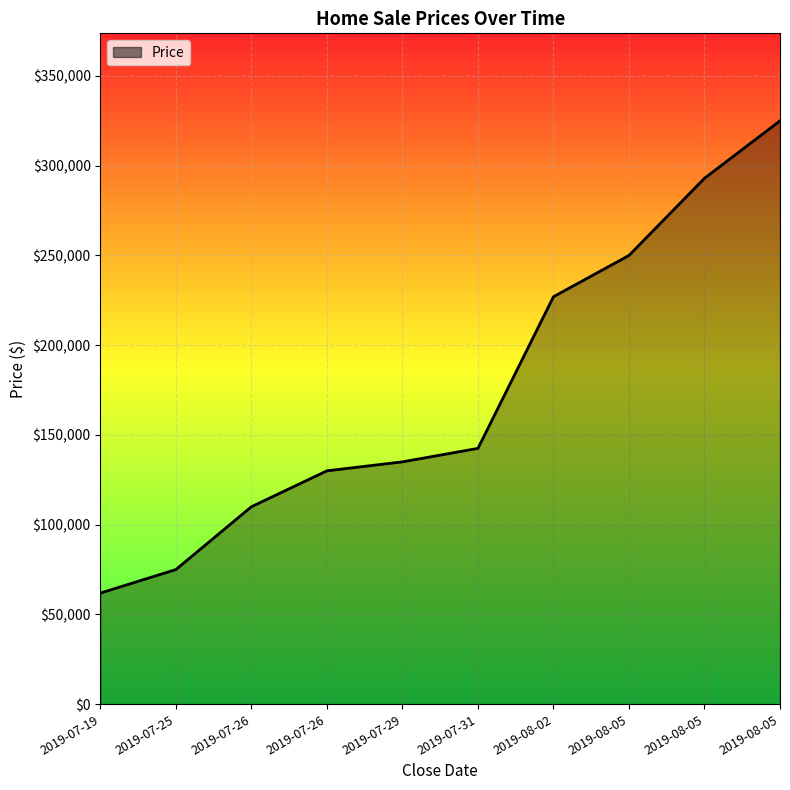

Which label corresponds to the smallest value in the chart?

2019-07-19